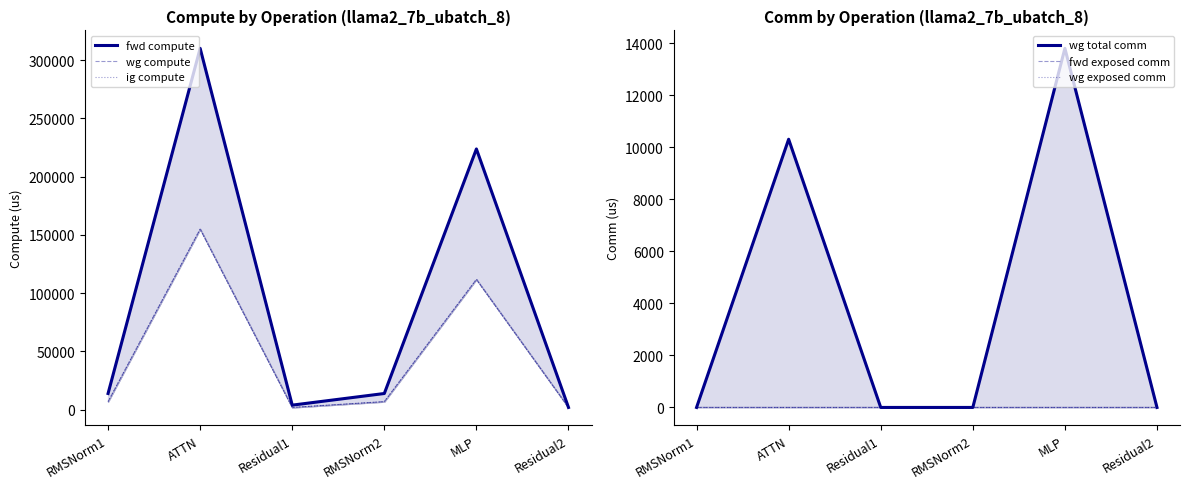

Which series has the widest spread of values?

fwd compute